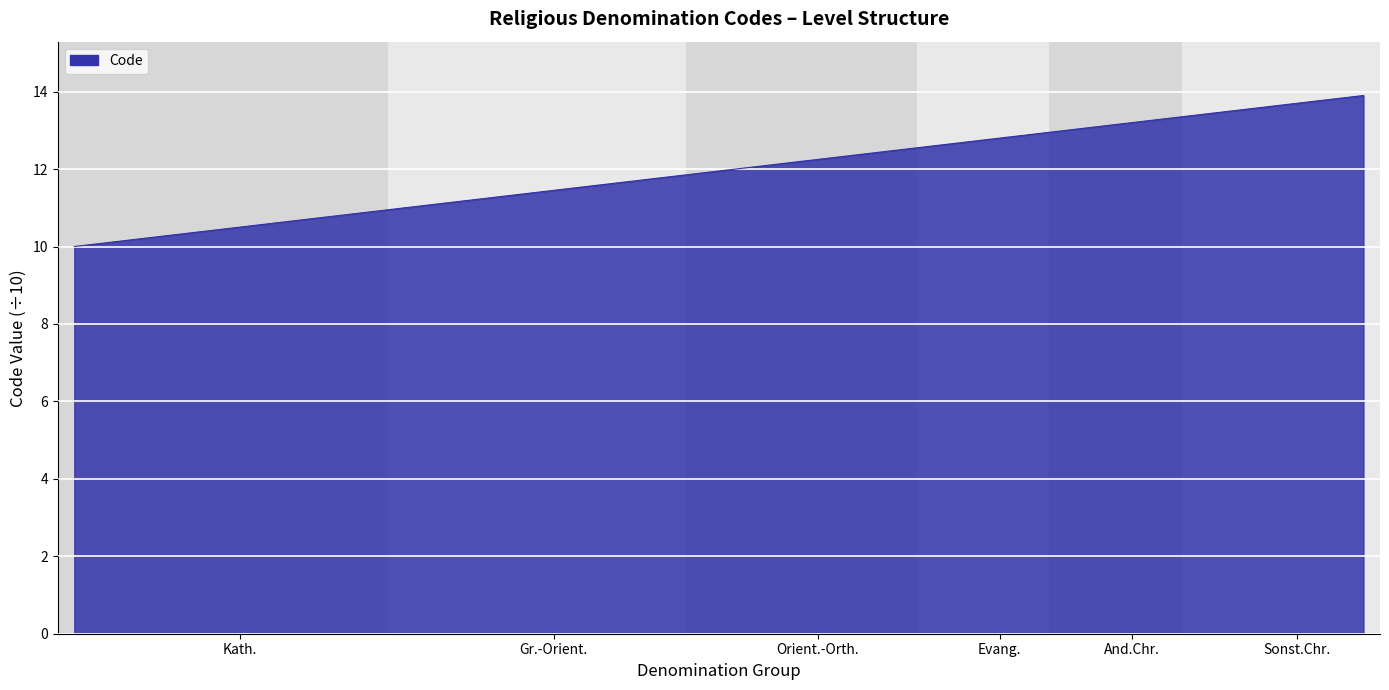

Does the chart display data point markers on the line(s)?

No